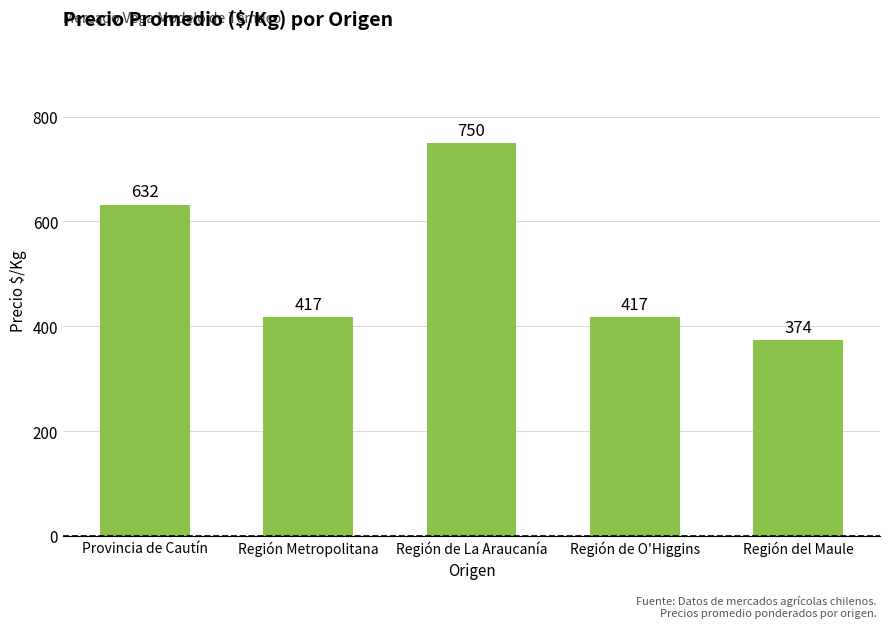

Where is the data nearest to the value 562?

Provincia de Cautín